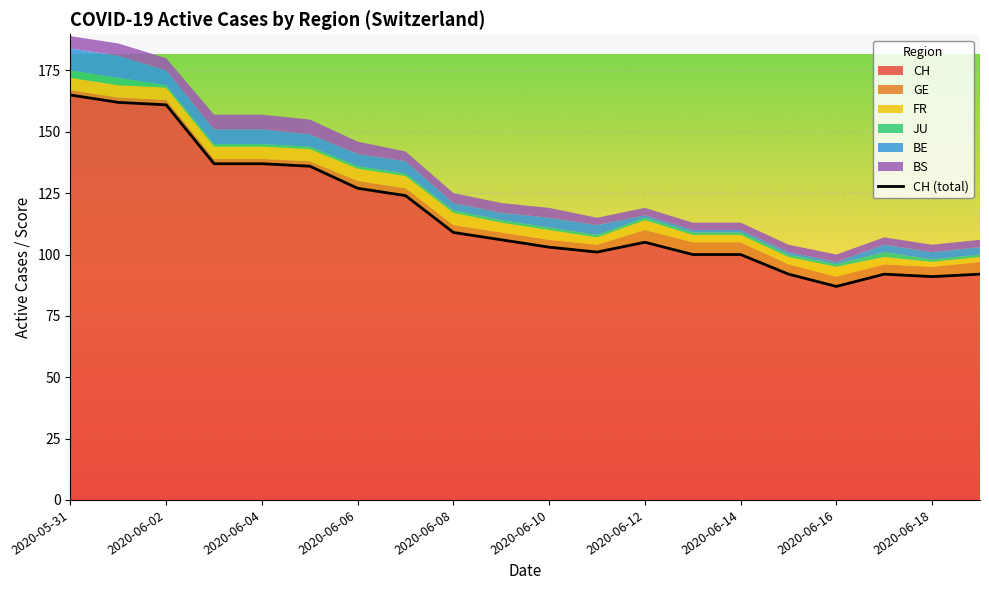

Reading right to left, extract all data points from this chart.

92	91	92	87	92	100	100	105	101	103	106	109	124	127	136	137	137	161	162	165